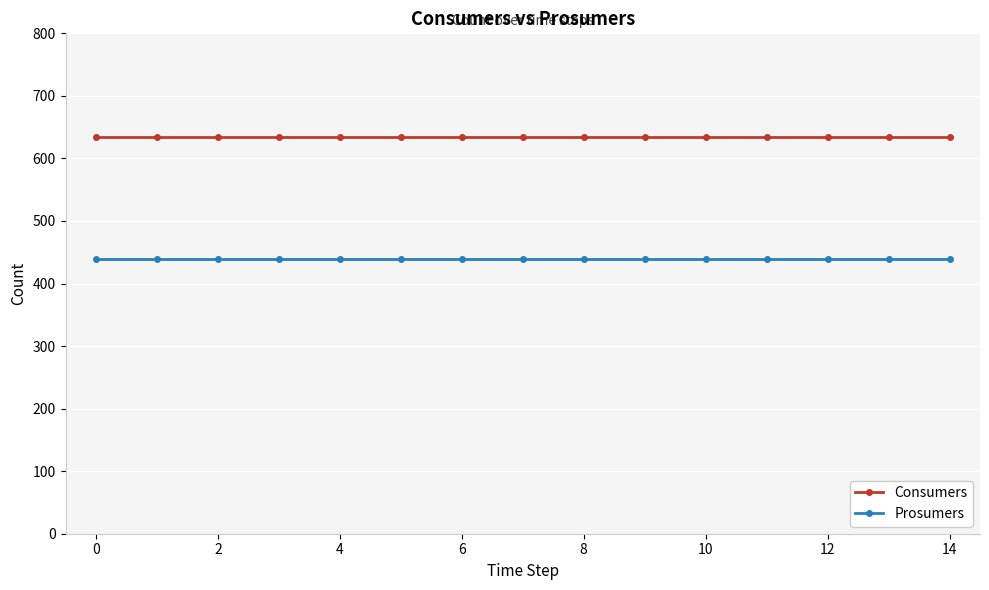

What is the value of the Consumers point at the 7th from the left?

635